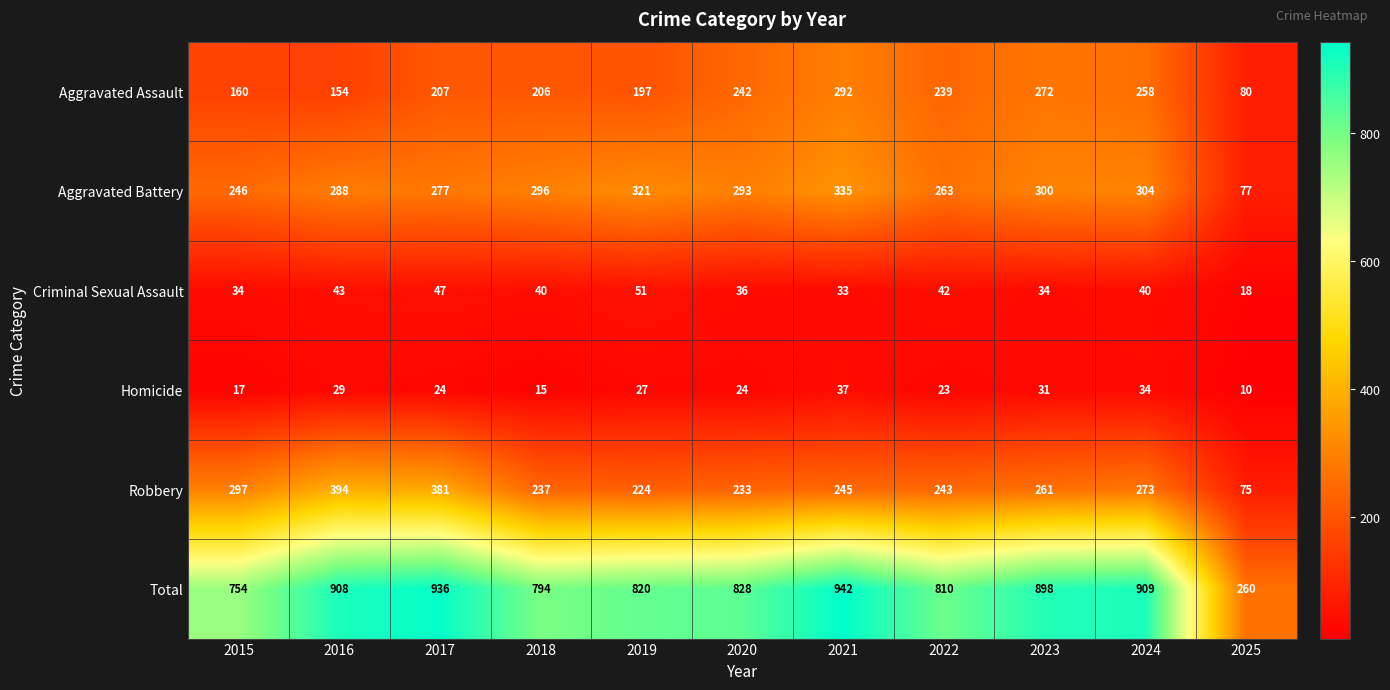

Between 2020 and 2021, which series saw the biggest shift?

Total